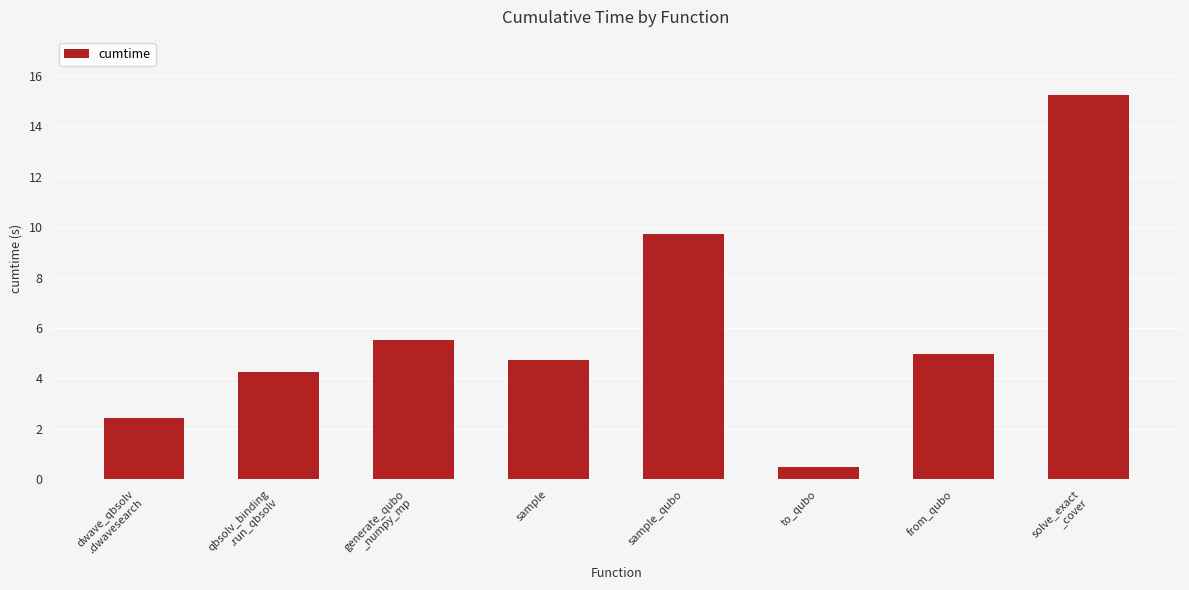

Rank the categories by value from lowest to highest.

to_qubo, dwave_qbsolv
.dwavesearch, qbsolv_binding
.run_qbsolv, sample, from_qubo, generate_qubo
_numpy_mp, sample_qubo, solve_exact
_cover